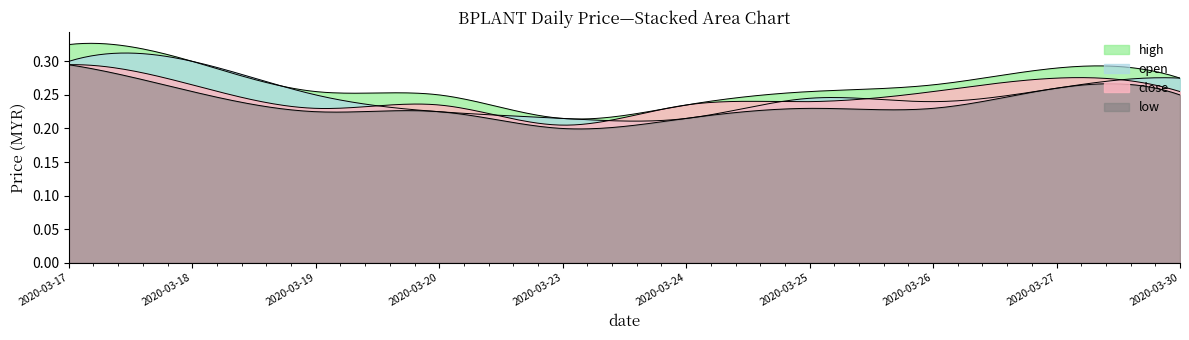

Is the value of high at 2020-03-25 greater than the value of close at 2020-03-30?

No